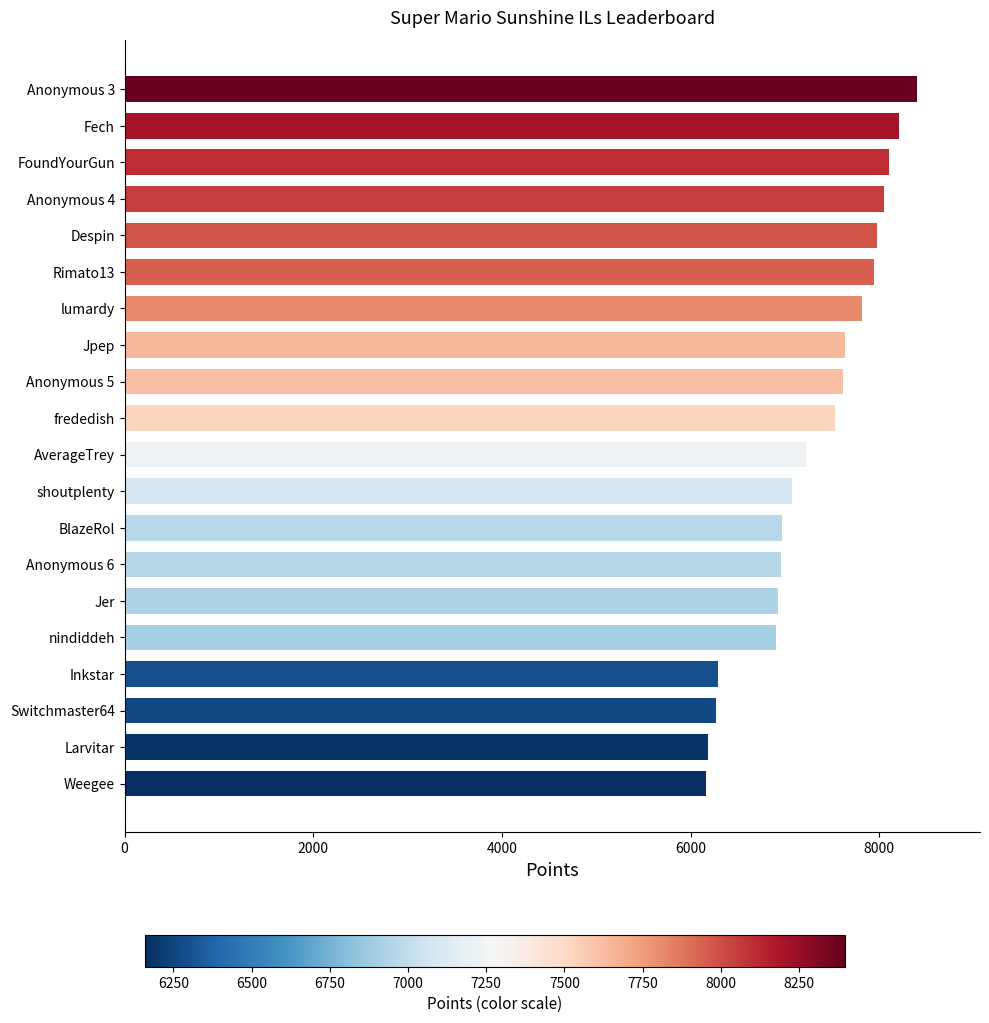

Which has a higher value, Rimato13 or Anonymous 5?

Rimato13